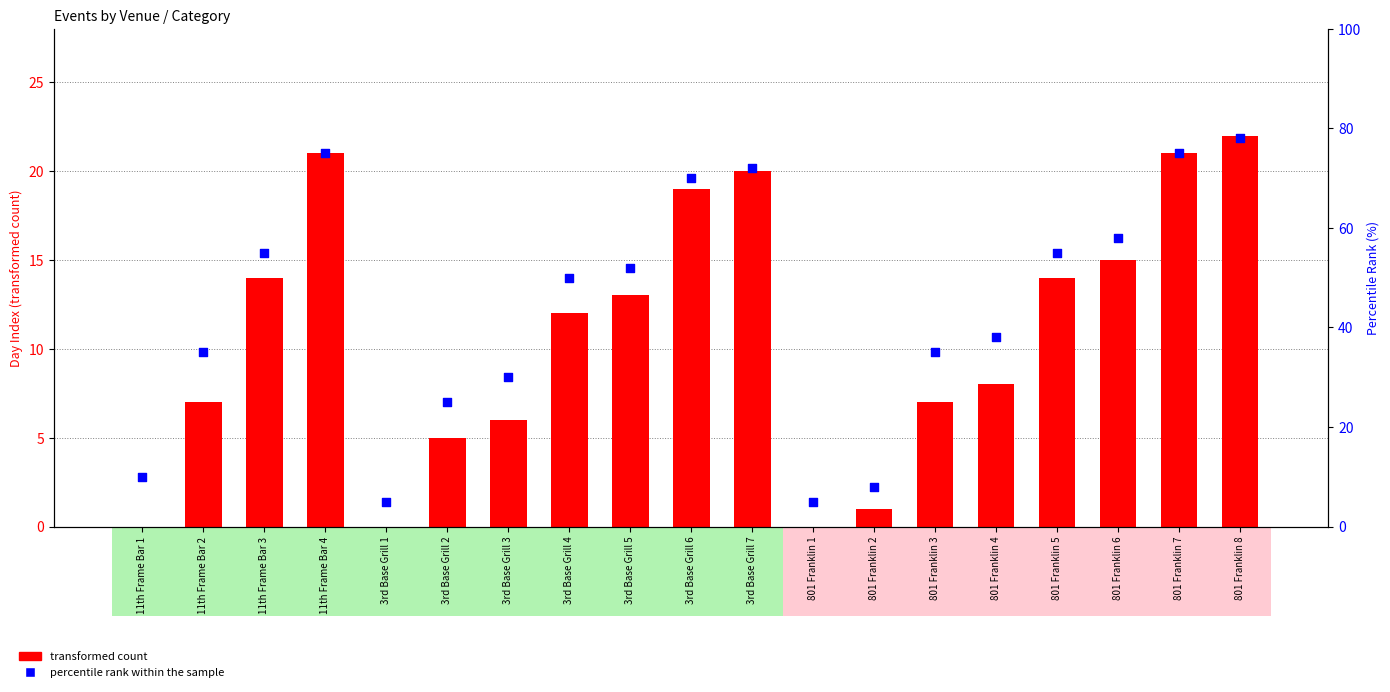

Which series has the largest Y range (max minus min)?

percentile rank within the sample